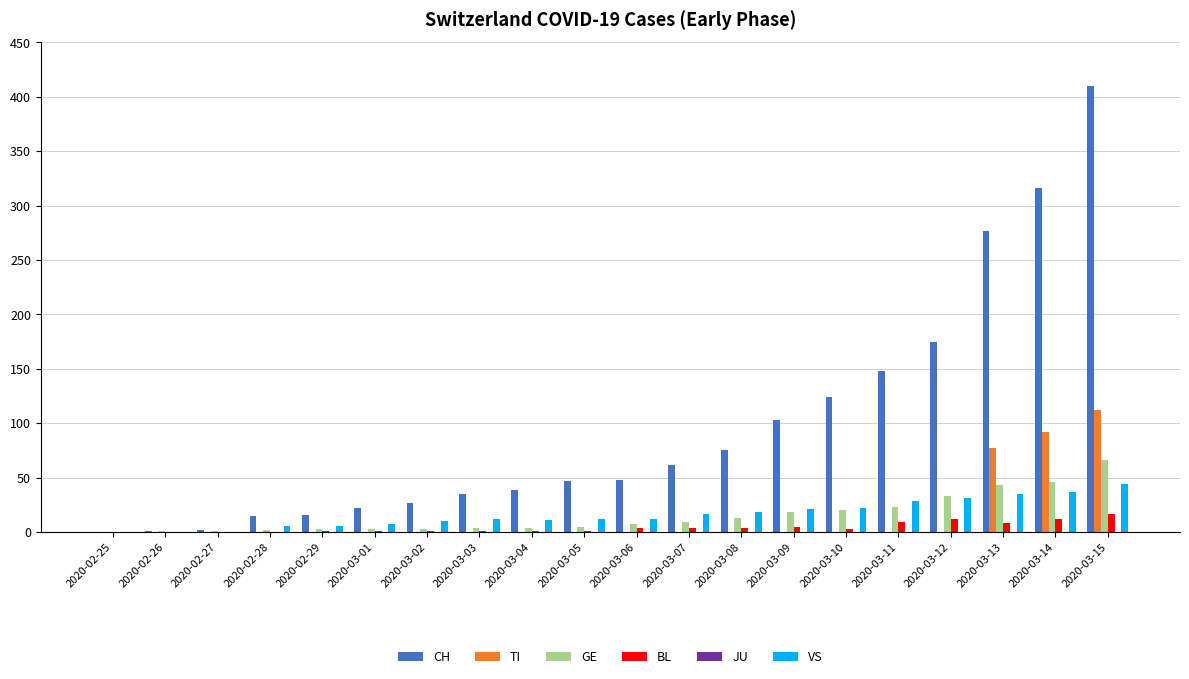

At which label does GE reach its peak?

2020-03-15